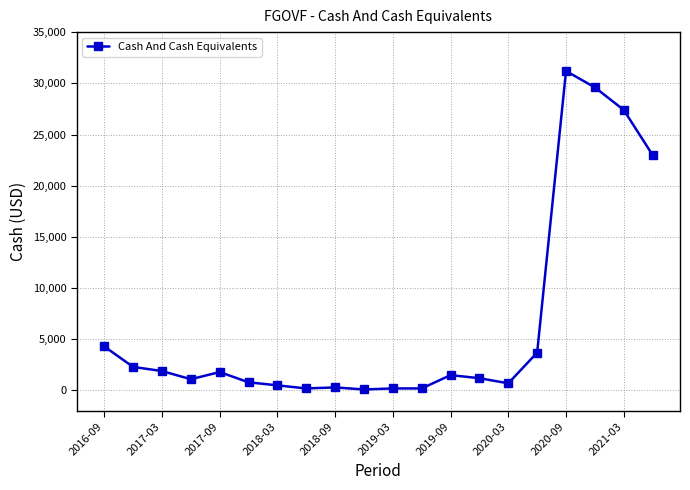

What is the average value?

6600